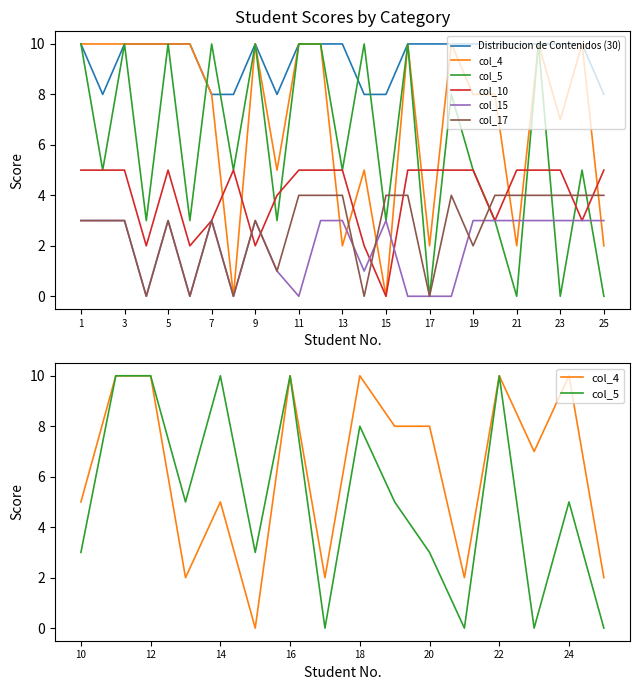

What are all the series names shown in the legend?

Distribucion de Contenidos (30), col_4, col_5, col_10, col_15, col_17